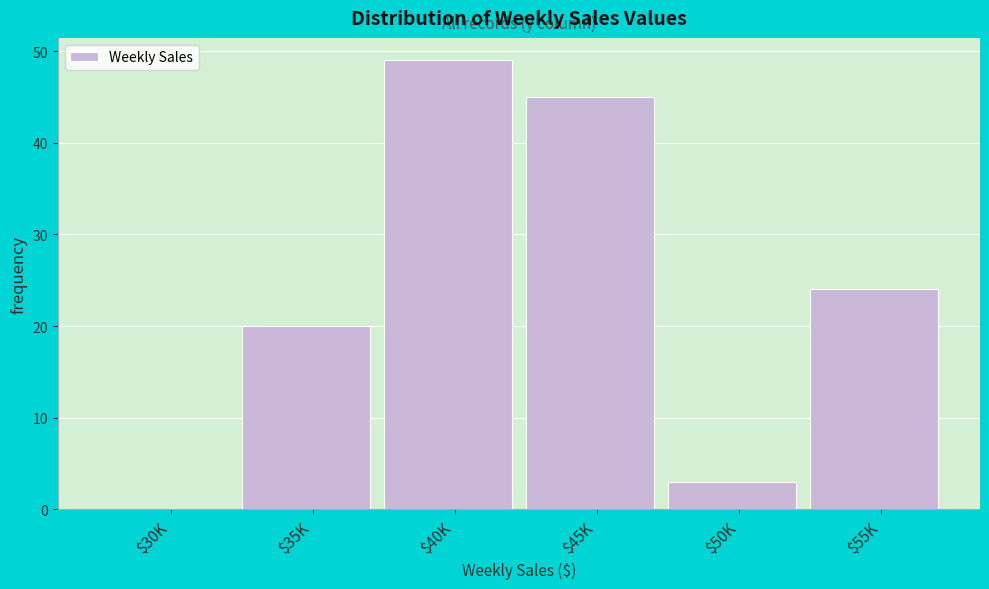

What value does the data have at $35K, to the nearest 10?

20